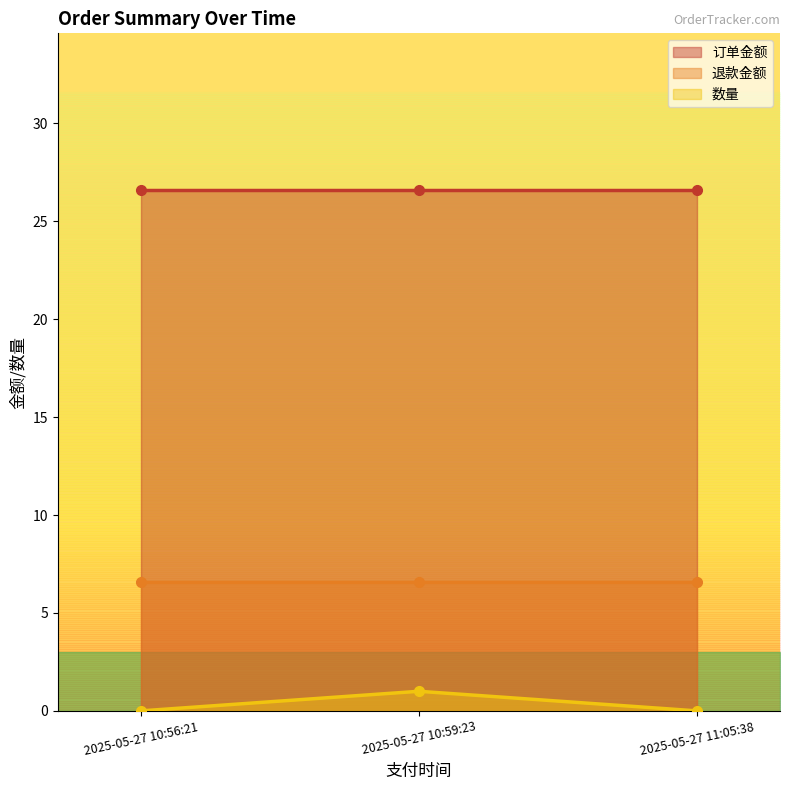

Which series has the largest total across all categories?

订单金额